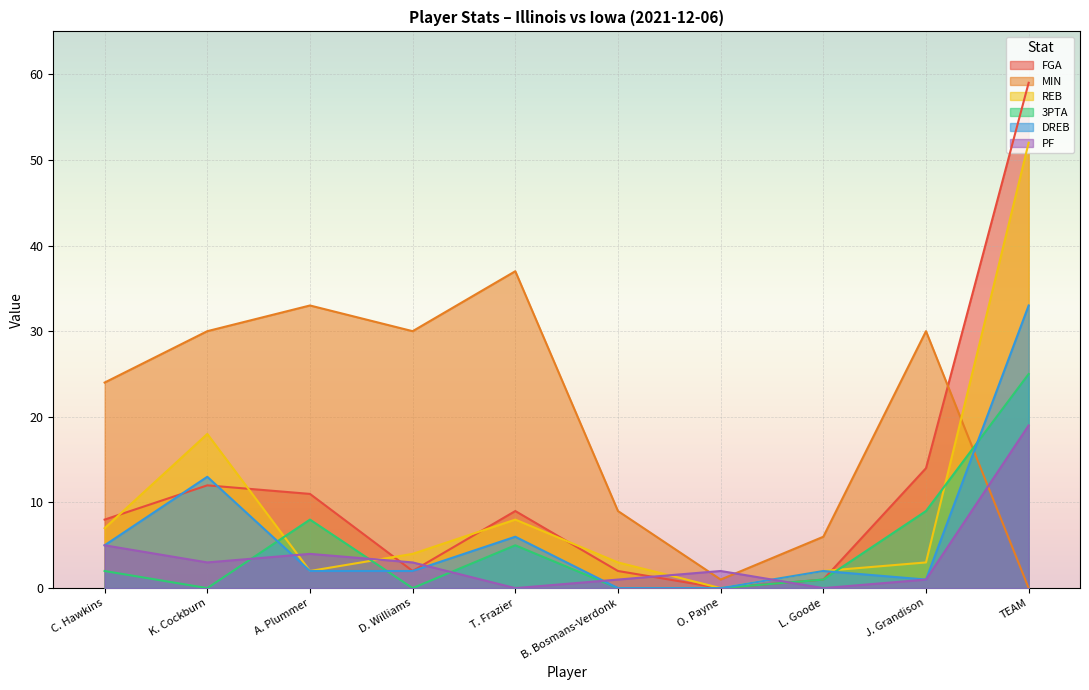

At A. Plummer, list the series in order from smallest to largest.

REB, DREB, PF, 3PTA, FGA, MIN